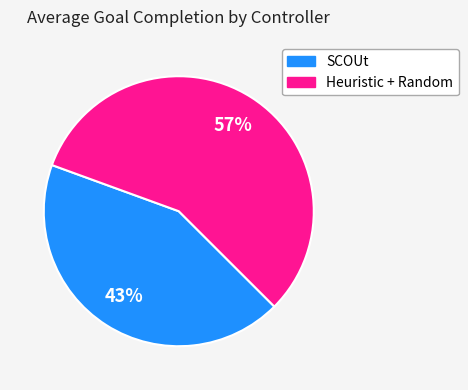

Is there any slice that represents more than half of the pie?

Yes